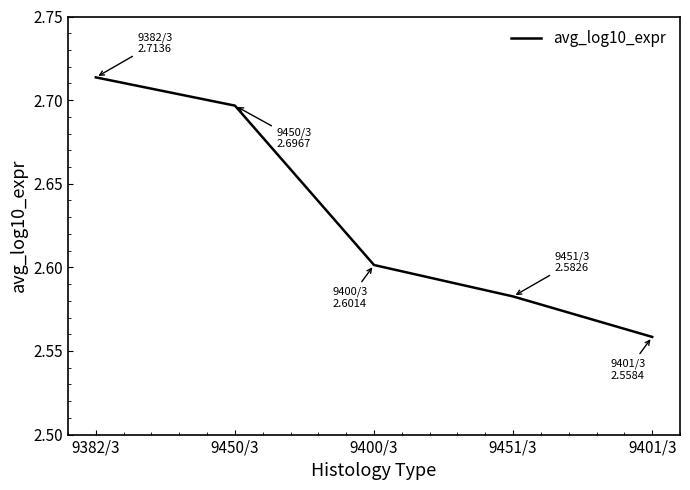

How many lines are shown in the chart?

1